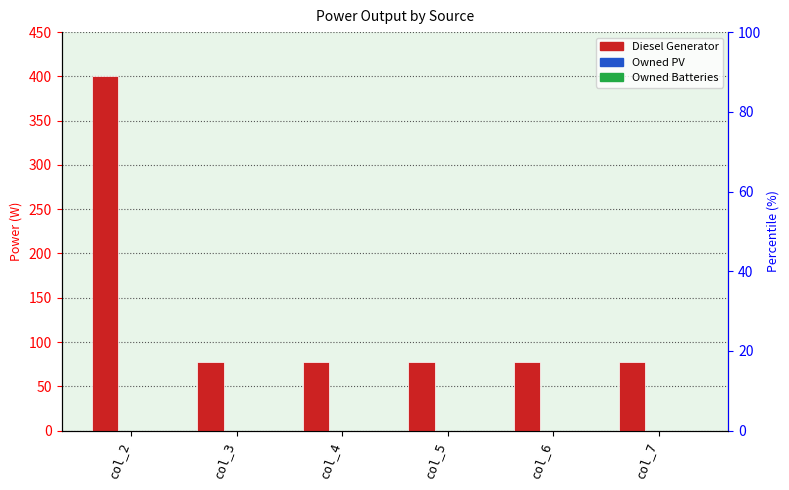

The Owned Batteries series shows 0 at col_3. True or false?

True